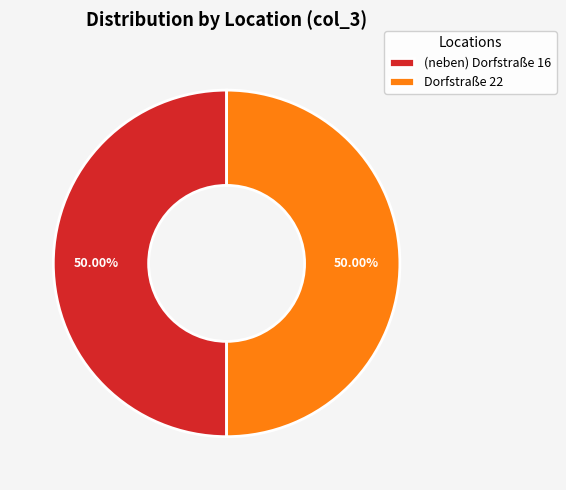

What is the ratio of the value at Dorfstraße 22 to the value at (neben) Dorfstraße 16?

1.0